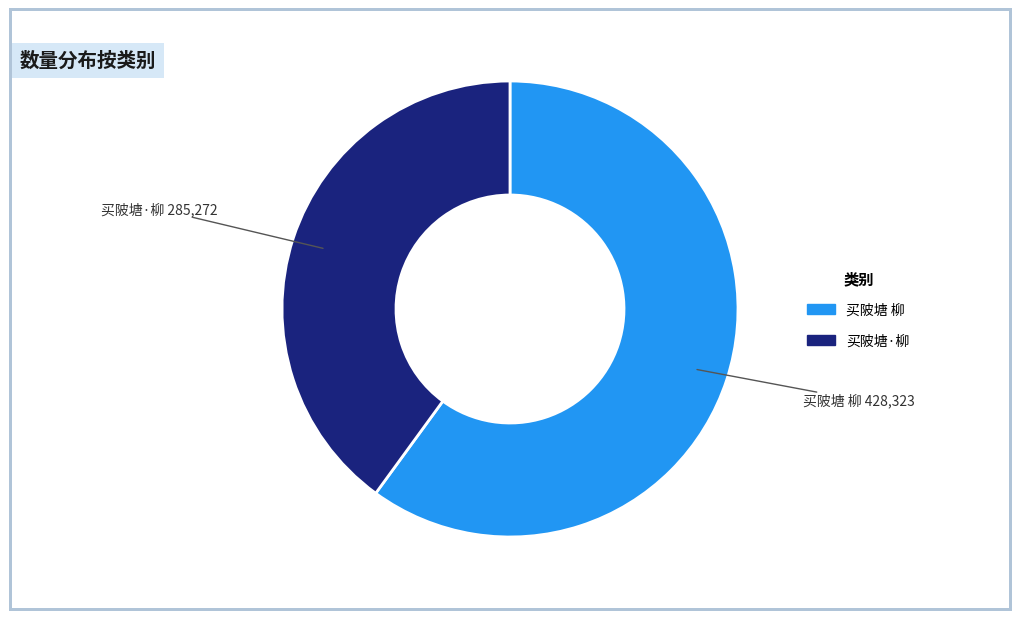

Do 买陂塘·柳 and 买陂塘 柳 together represent more than half of the pie?

Yes